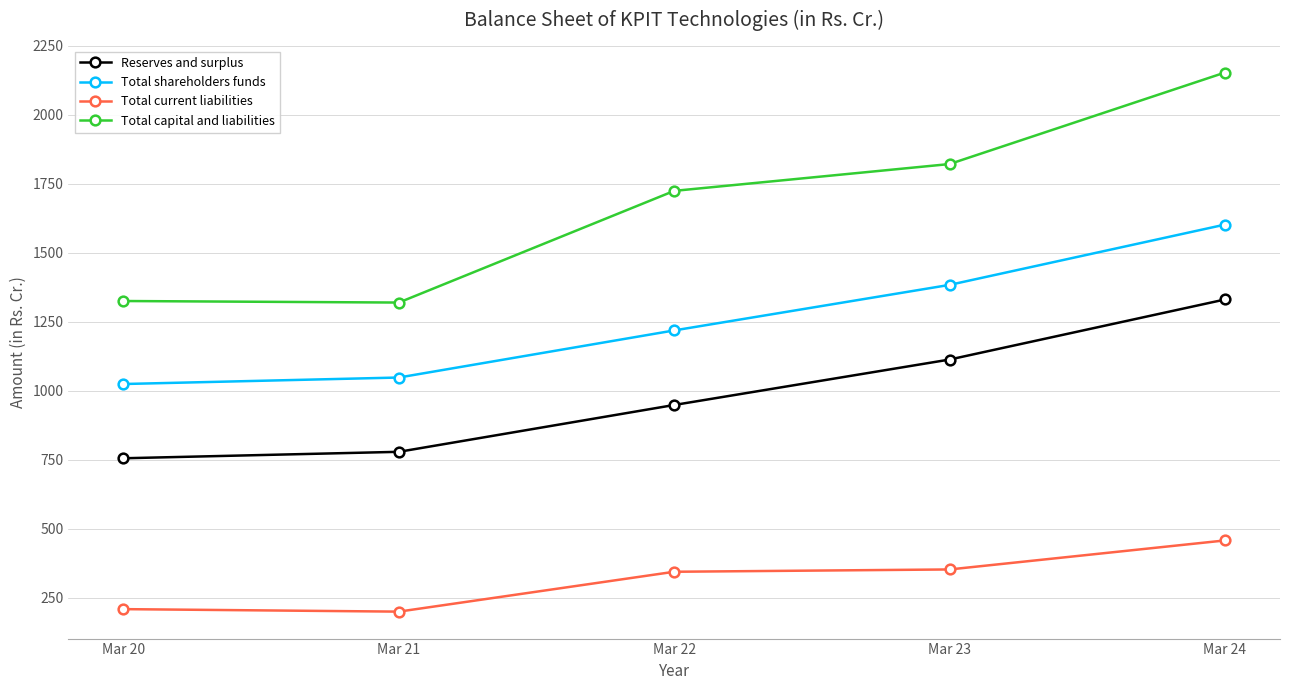

The Total current liabilities series shows 94.8 at Mar 20. True or false?

False